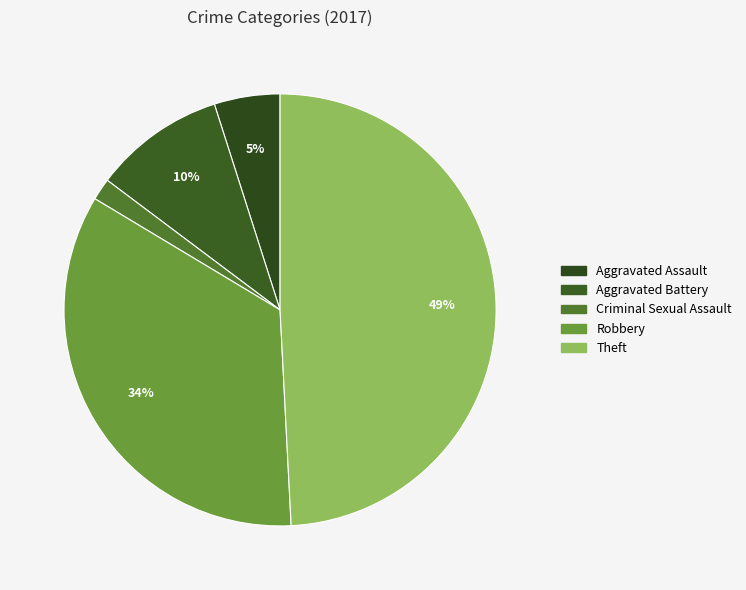

How many slices are in this pie chart?

5